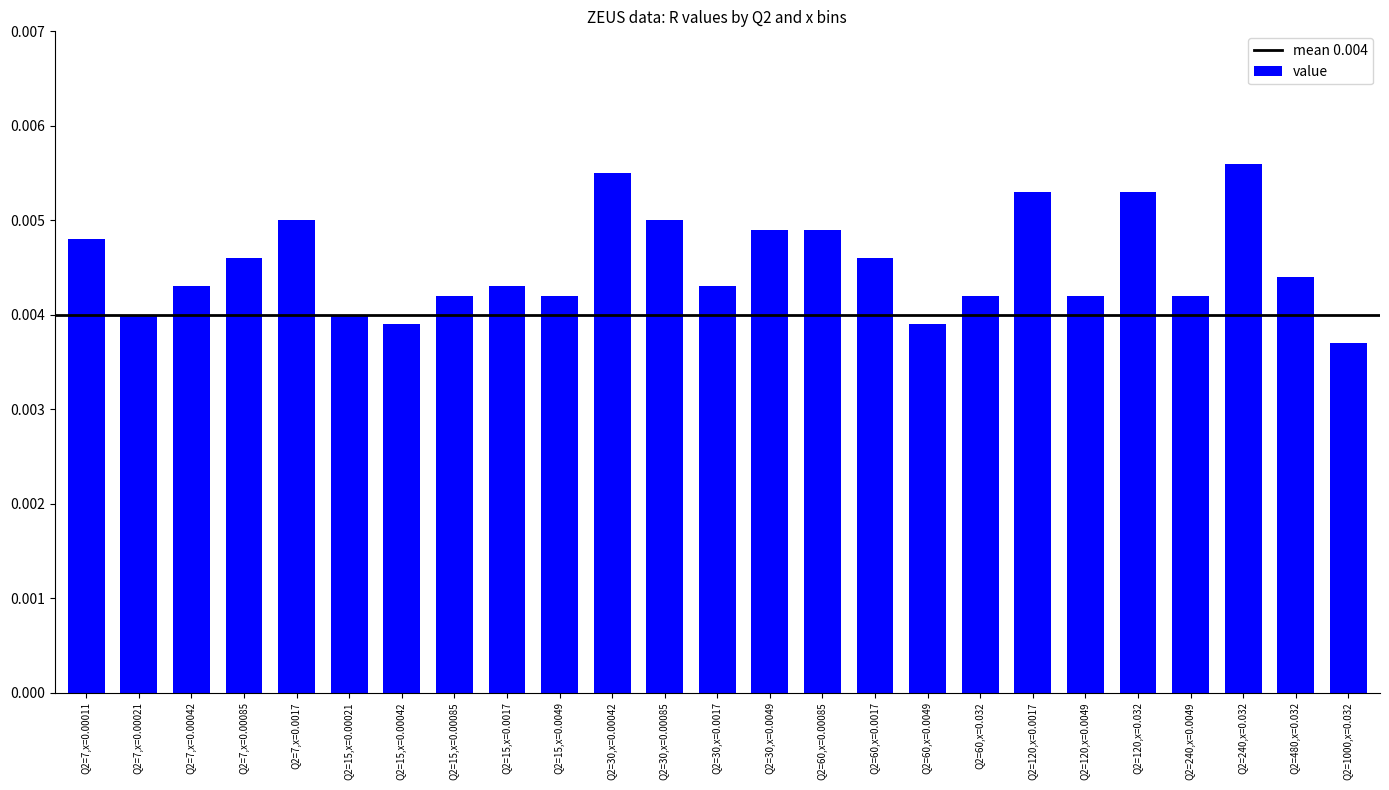

At which category does the chart reach its minimum across all series?

Q2=1000,x=0.032